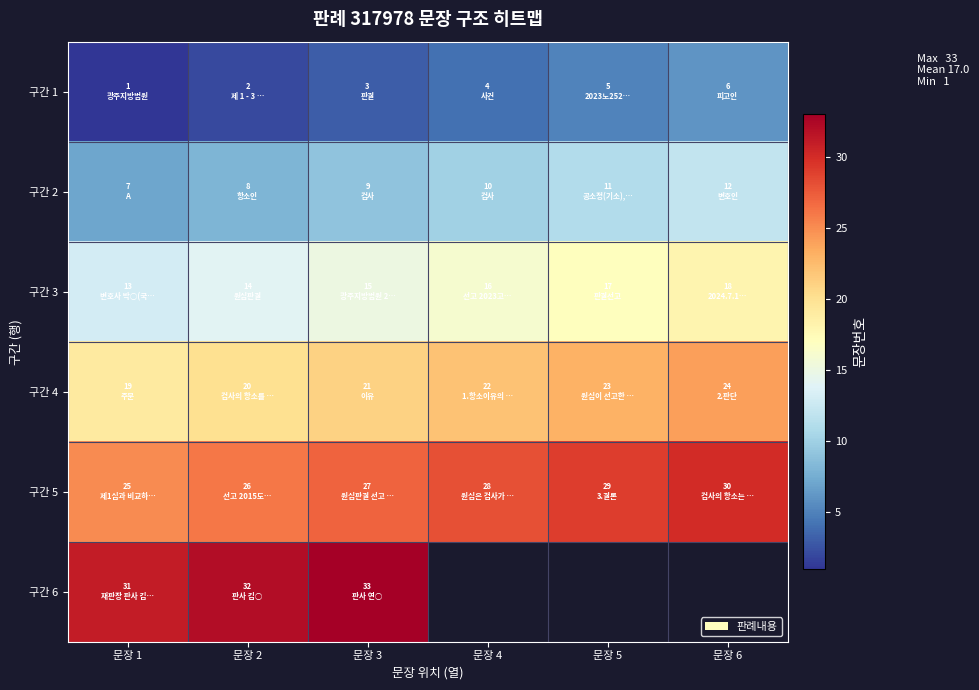

Rank the series by their average value, from highest to lowest.

구간 5, 구간 6, 구간 4, 구간 3, 구간 2, 구간 1